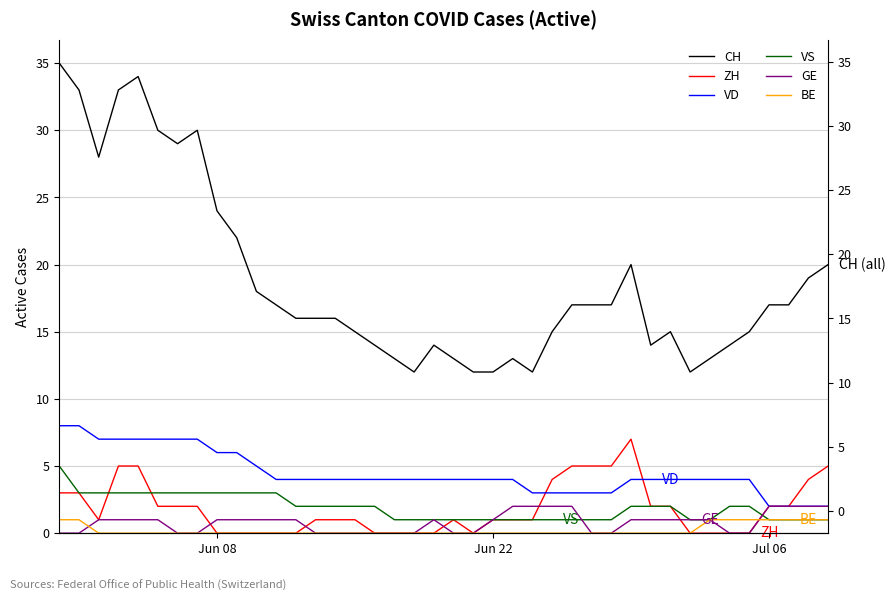

How many lines are shown in the chart?

6